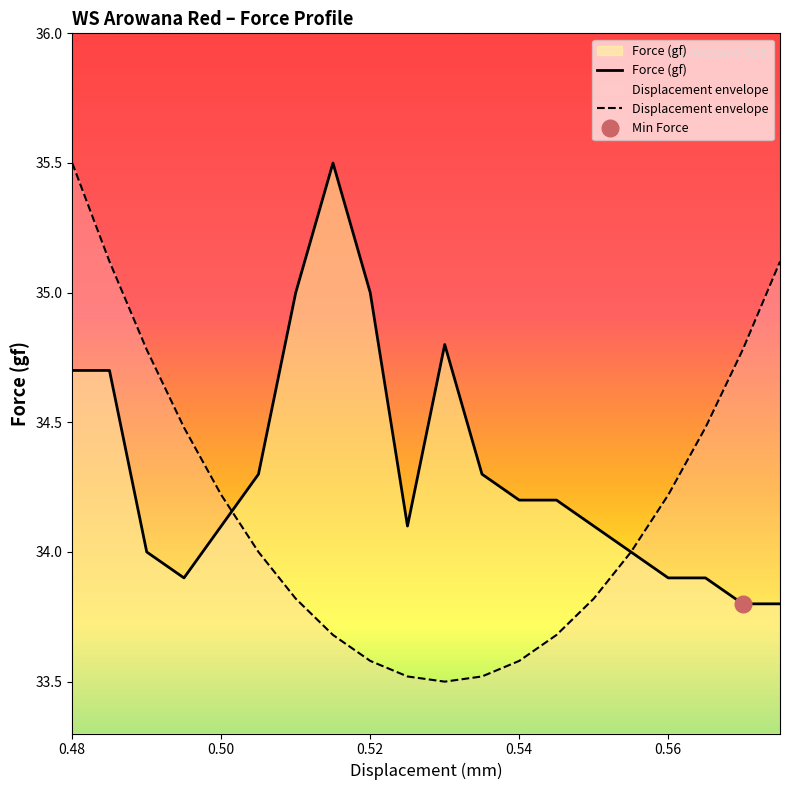

True or false: Displacement envelope and Force (gf) cross at least once.

True